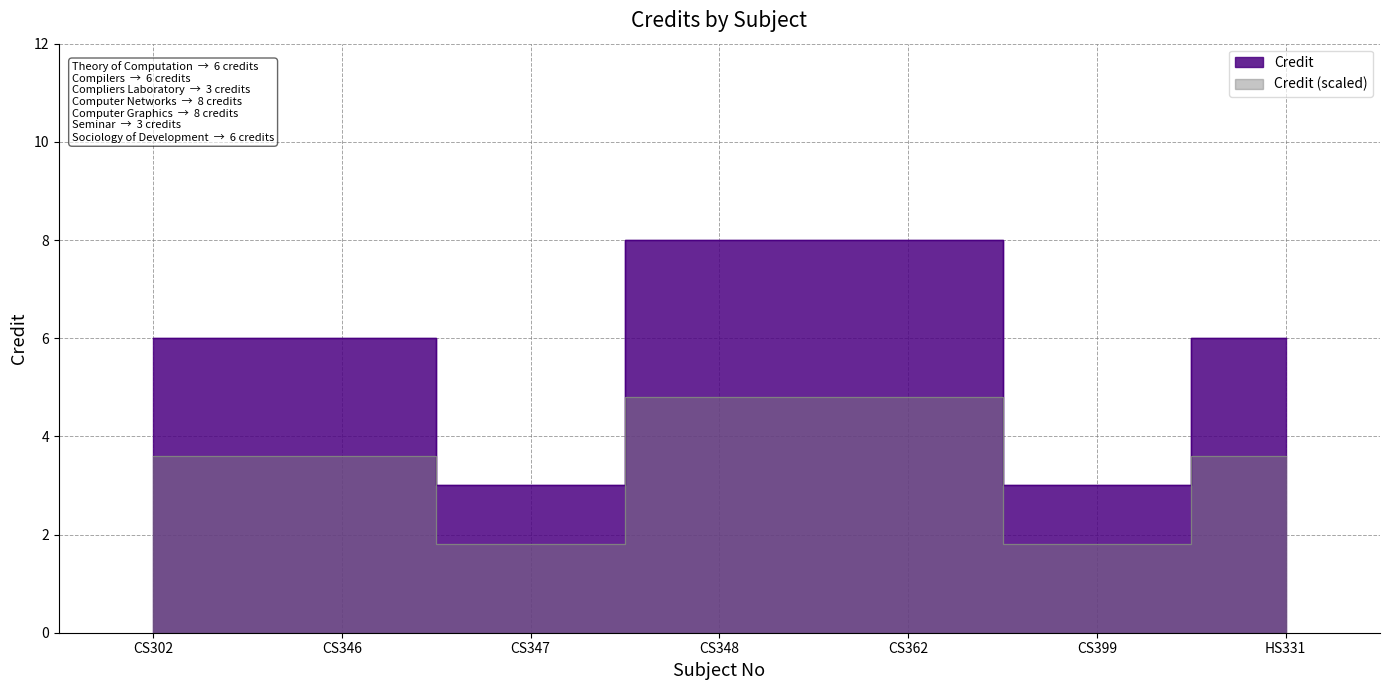

Between CS362 and CS347, which is larger?

CS362